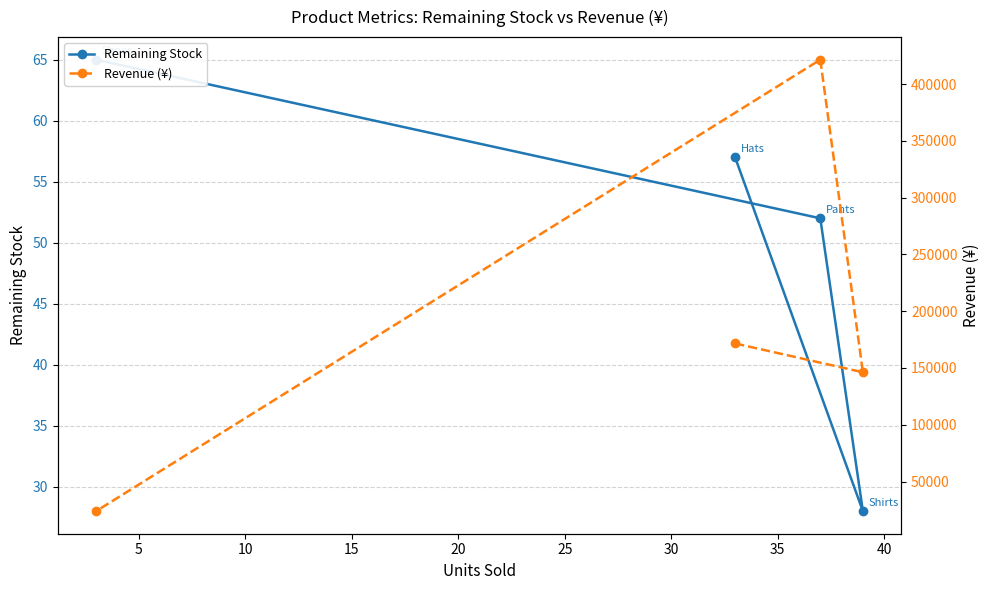

Which series has the widest spread of values?

Revenue (¥)